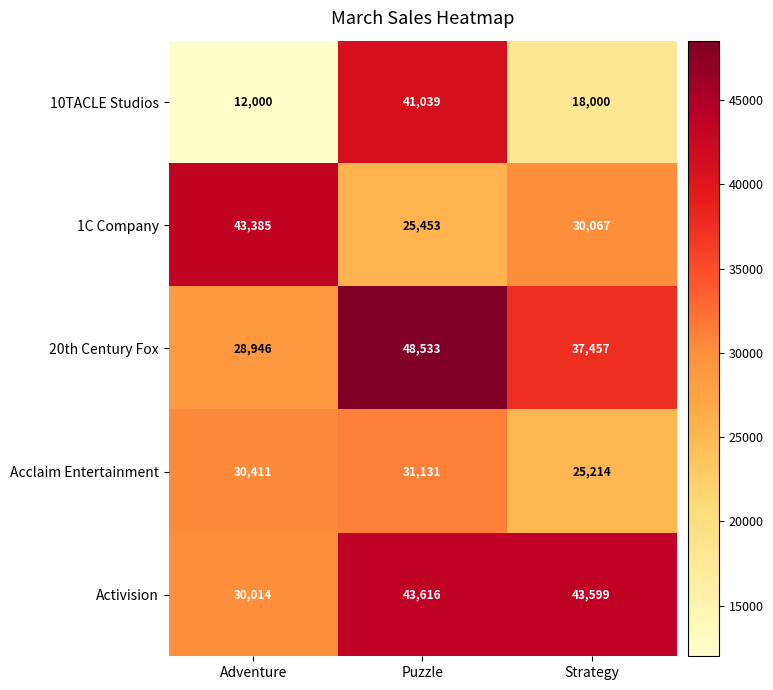

What is the average value of the 20th Century Fox series?

38312